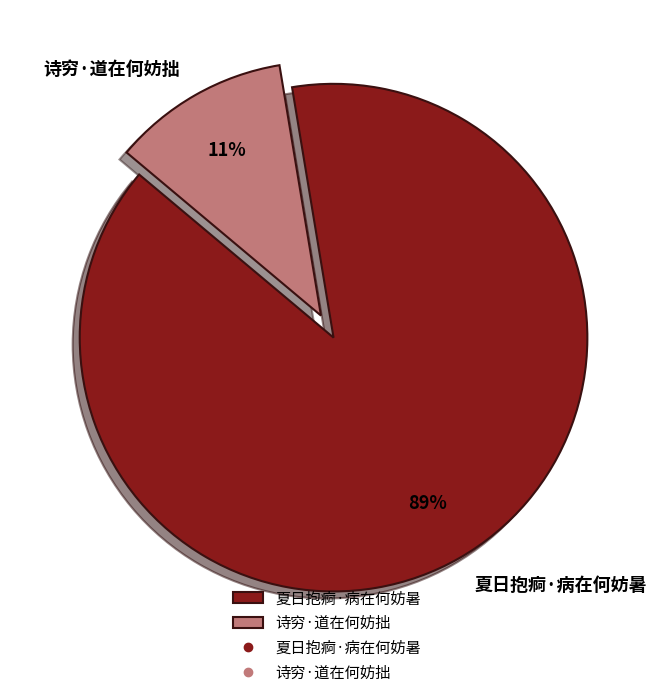

Combined, do 夏日抱痾·病在何妨暑 and 诗穷·道在何妨拙 account for over 50%?

Yes